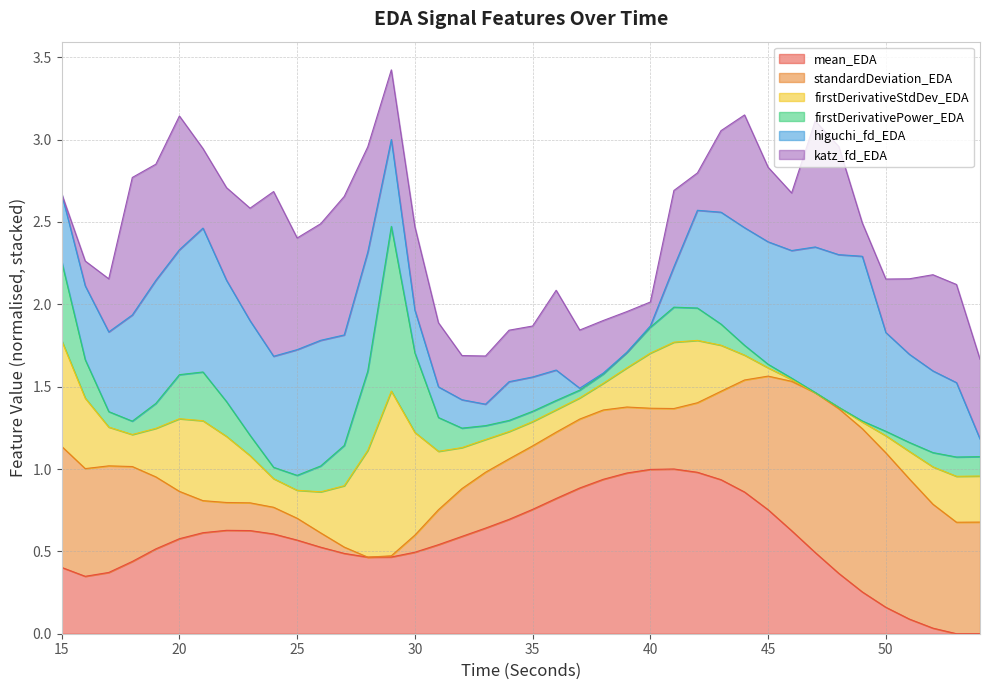

At how many categories does at least one series exceed 0?

40